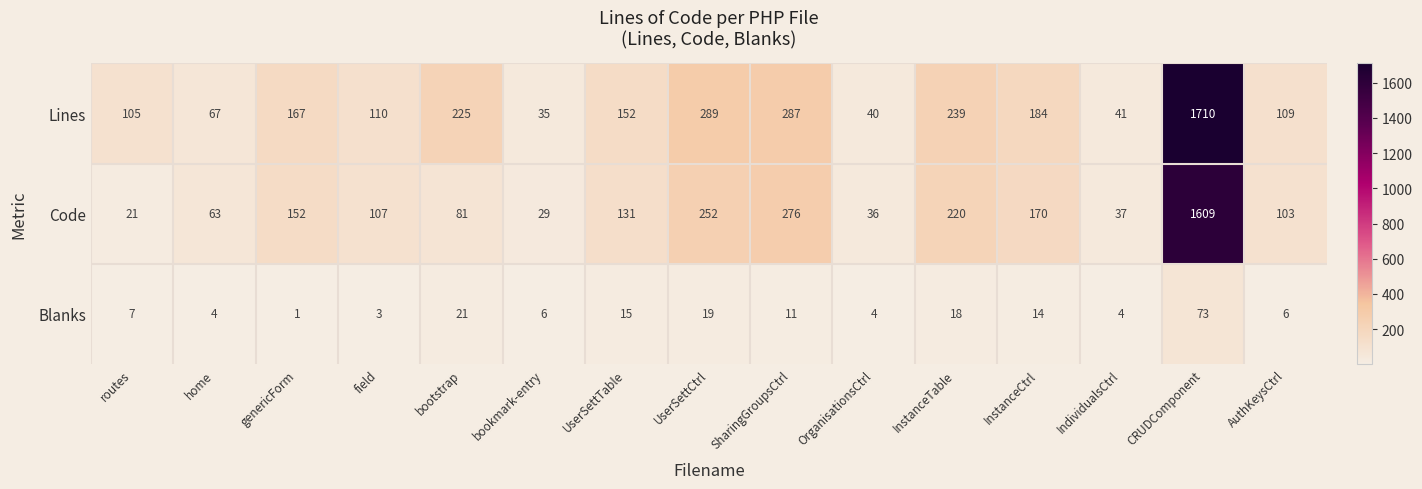

At which label does Blanks reach its peak?

CRUDComponent